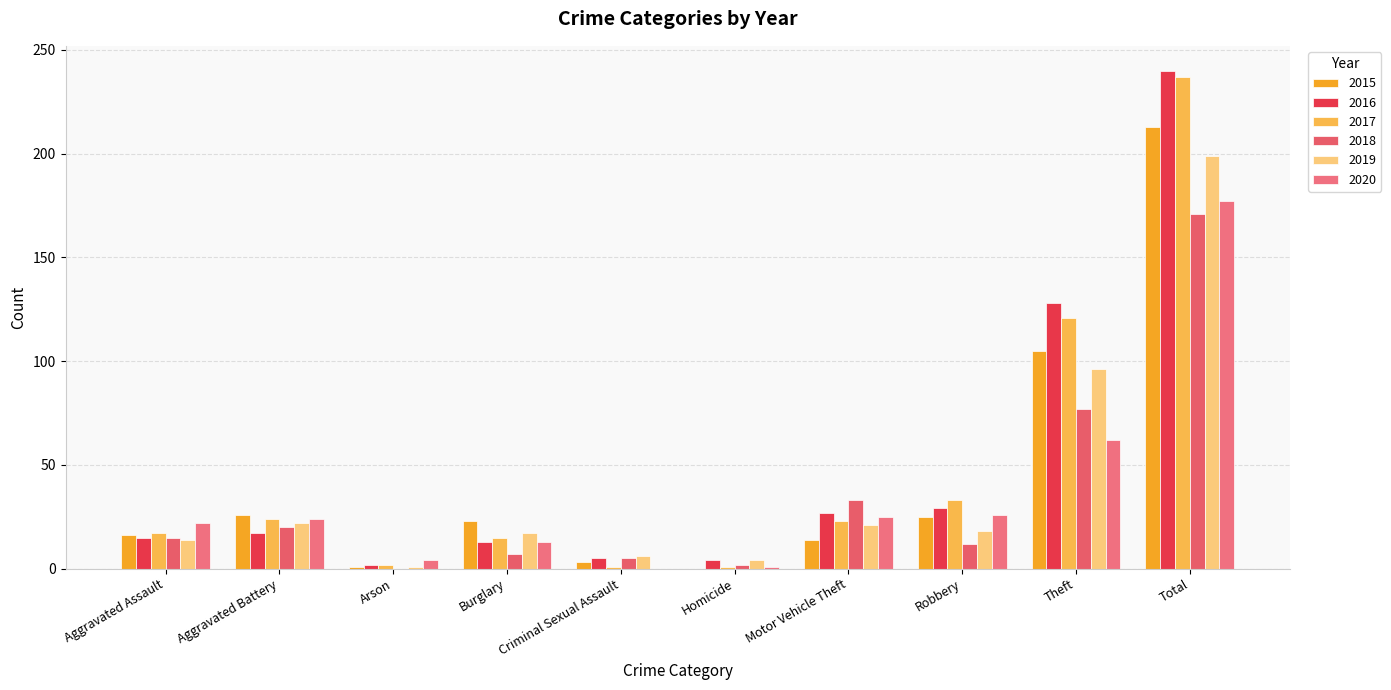

Rank the categories by 2017 value from highest to lowest.

Total, Theft, Robbery, Aggravated Battery, Motor Vehicle Theft, Aggravated Assault, Burglary, Arson, Criminal Sexual Assault, Homicide